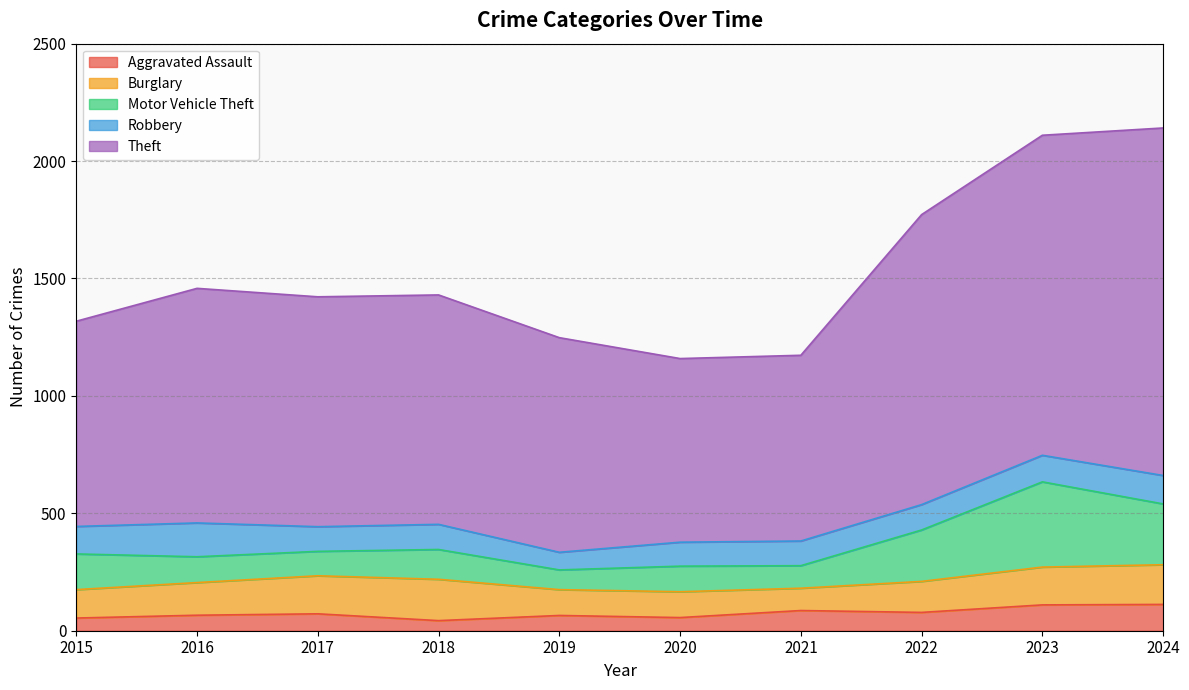

At how many categories does at least one series exceed 880?

7